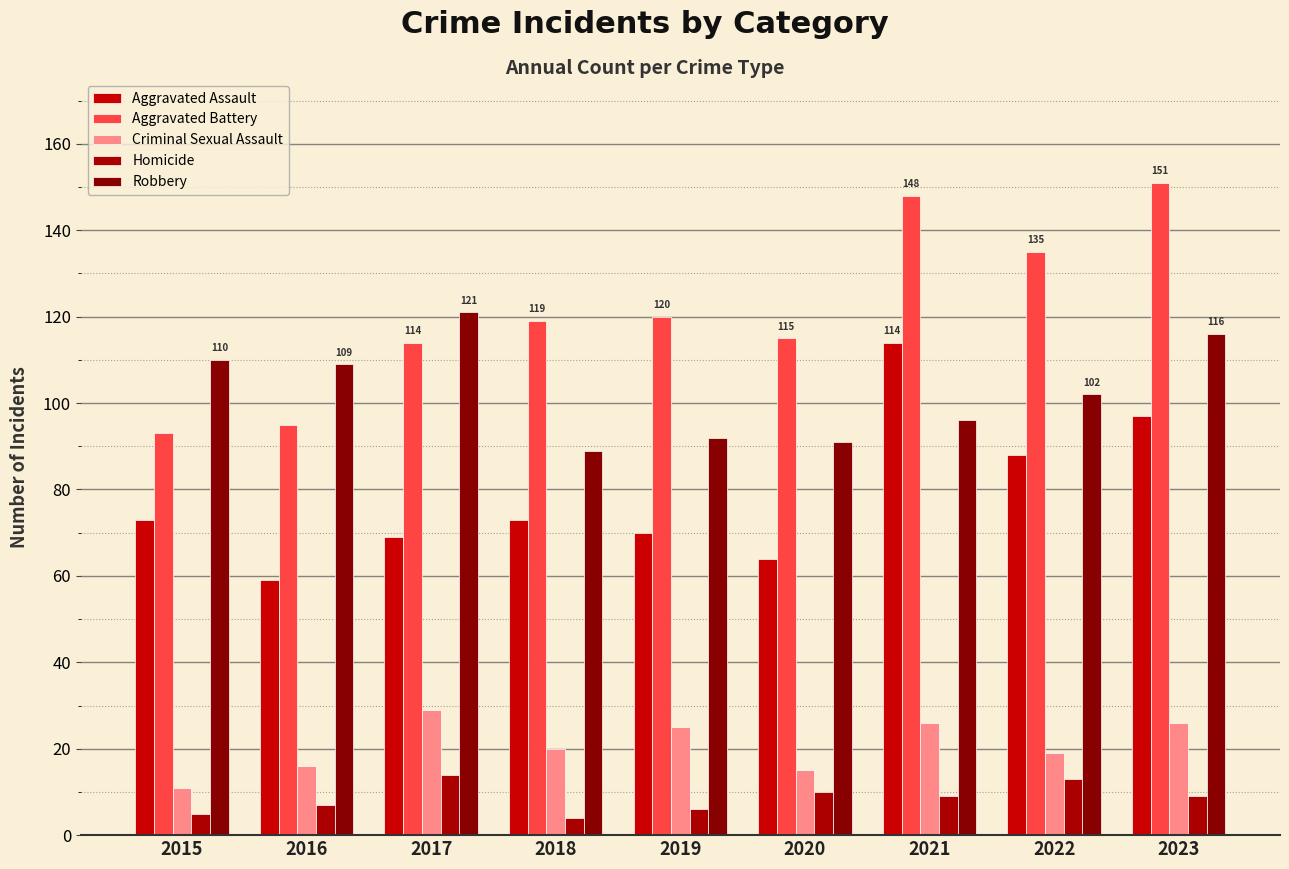

Rank the series by their maximum value, from lowest to highest.

Homicide, Criminal Sexual Assault, Aggravated Assault, Robbery, Aggravated Battery